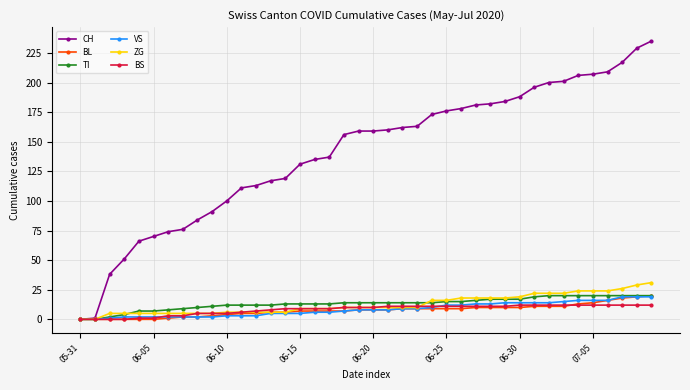

Which series has the widest spread of values?

CH